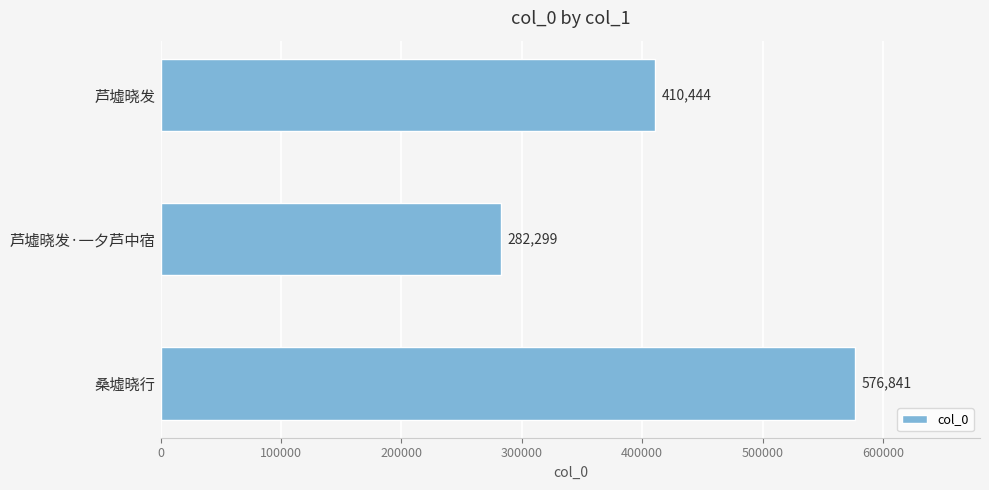

The value at 芦墟晓发·一夕芦中宿 is 381977. True or false?

False